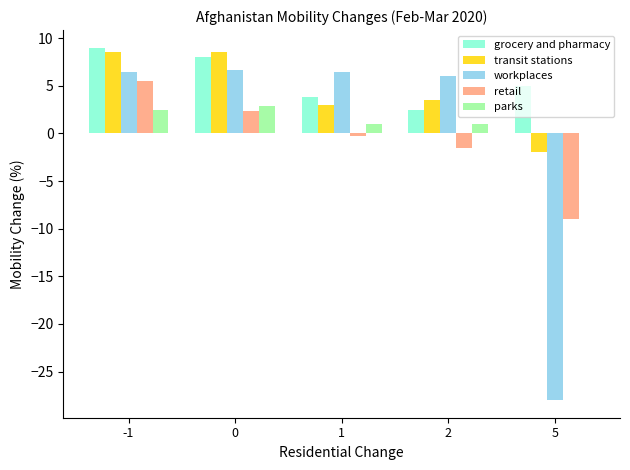

What is the maximum value shown in the chart?

9.0